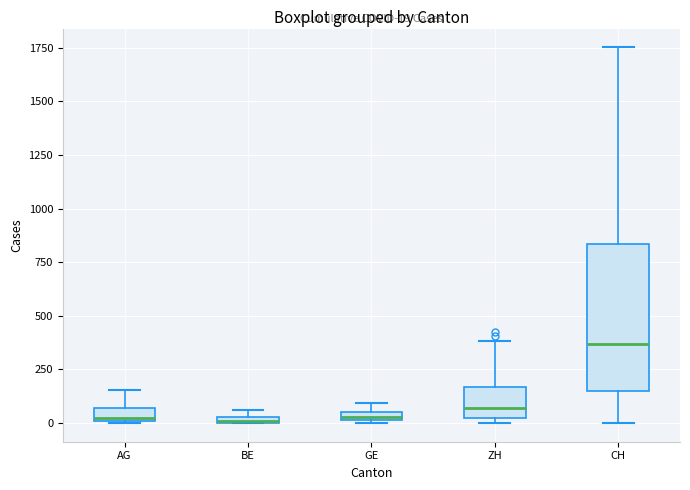

Which box has the highest median line?

CH